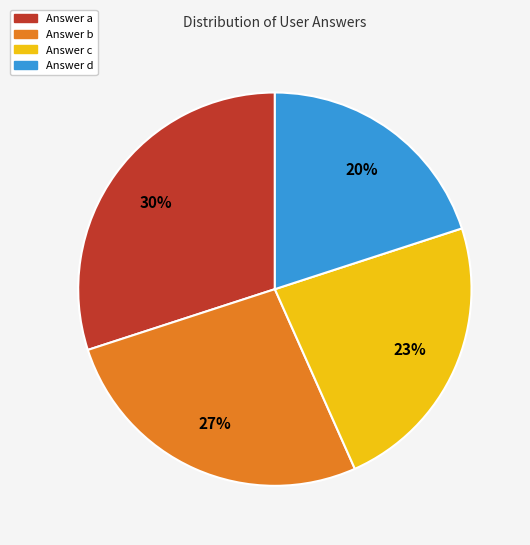

Is there any slice that represents more than half of the pie?

No